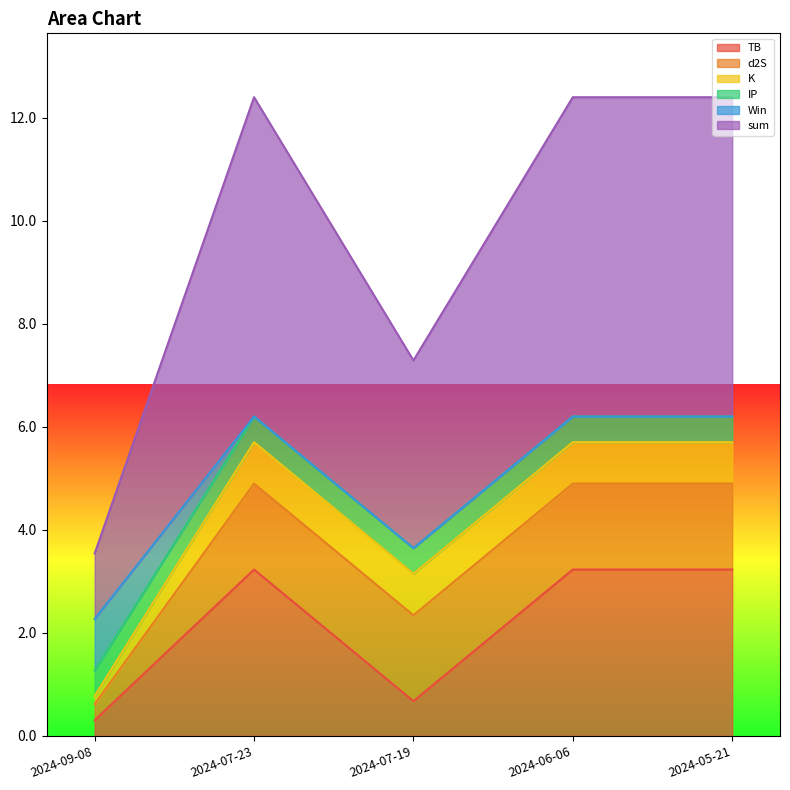

How many values in the sum series are below 6?

2